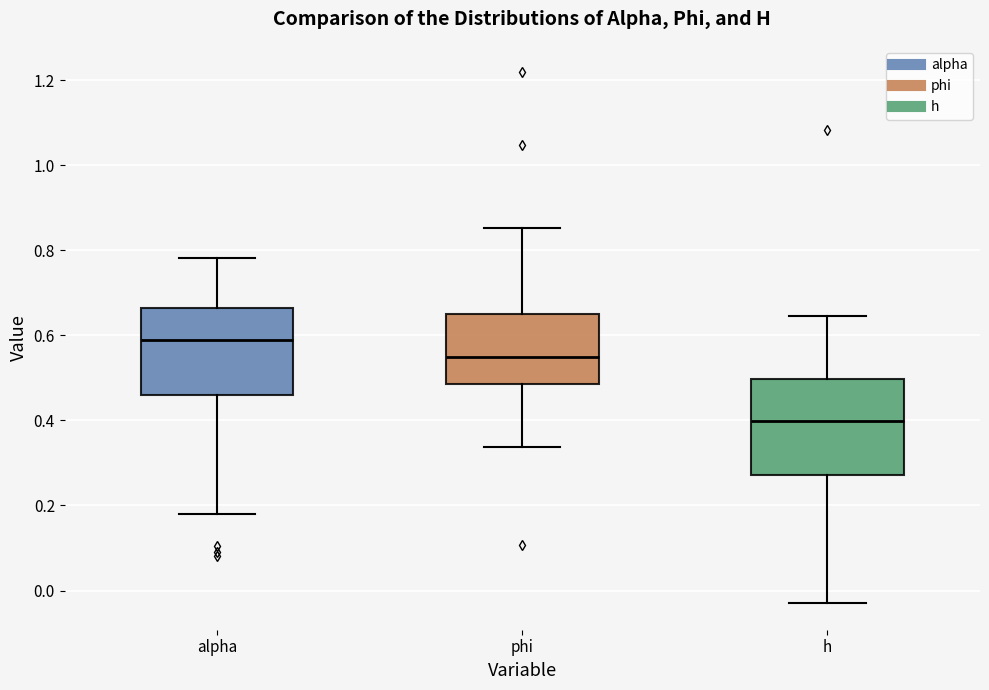

Where does the upper whisker of the box for h end on the y-axis? The values are not printed on the chart, so give them approximately, as read against the axis.

0.64